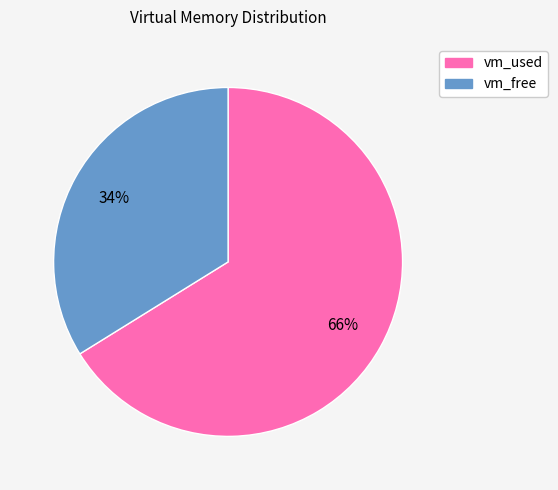

Approximately how many times larger is the value at vm_free compared to vm_used?

0.5